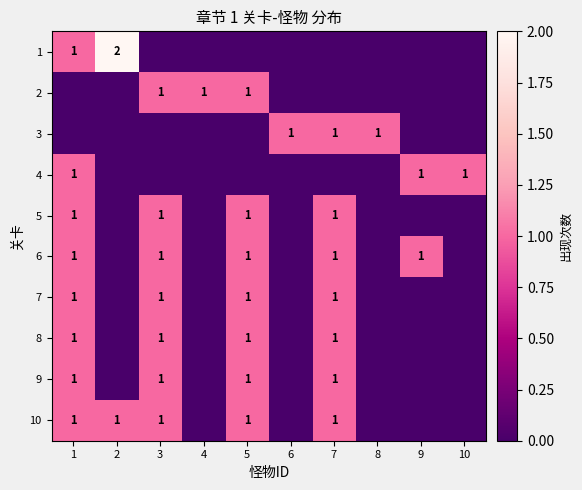

Which category has the lowest value in the 1 series?

3